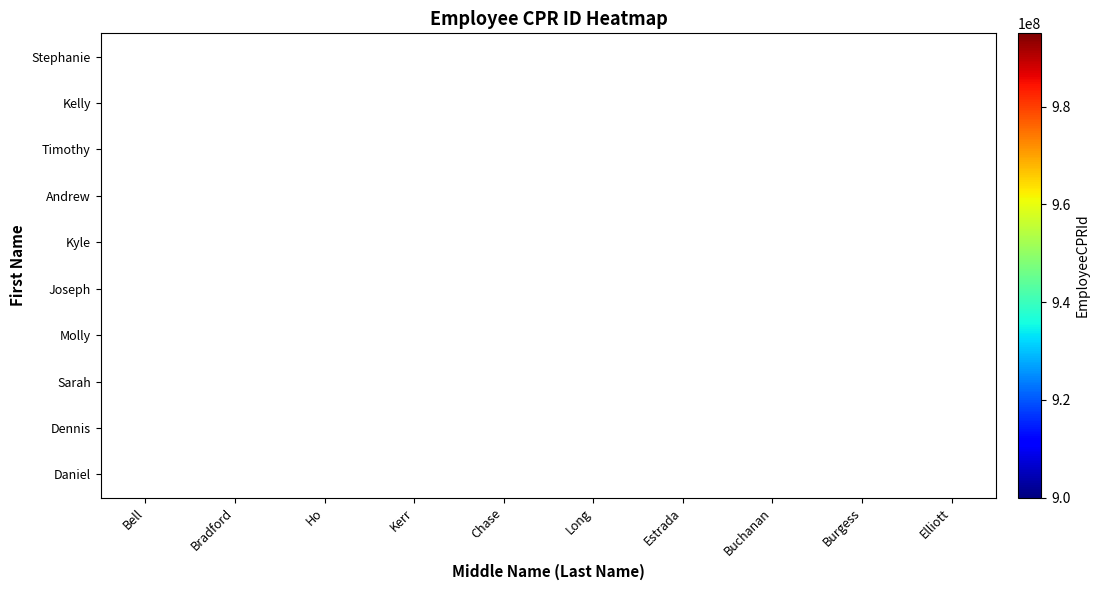

How many data points does each series have?

10